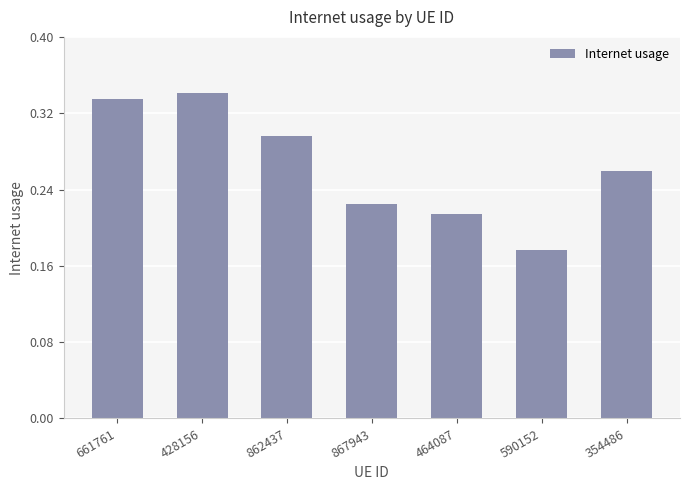

True or false: the data shows 0.1 at 867943.

False